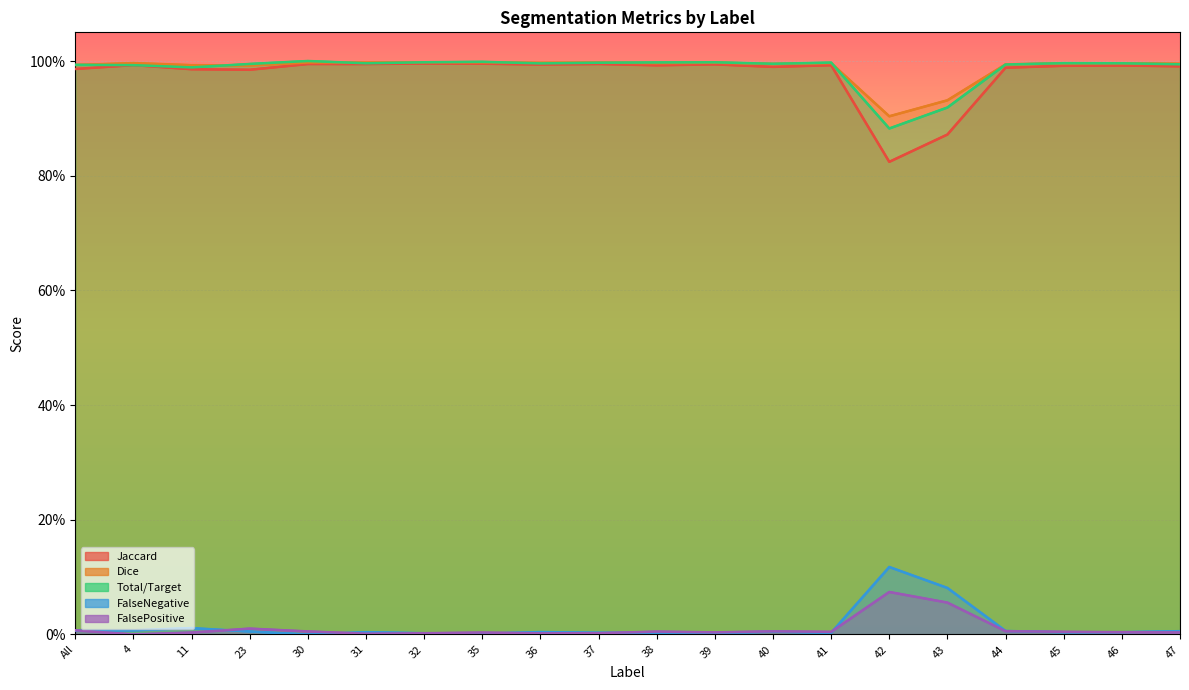

What is the approximate value of Jaccard at 45?

1.0